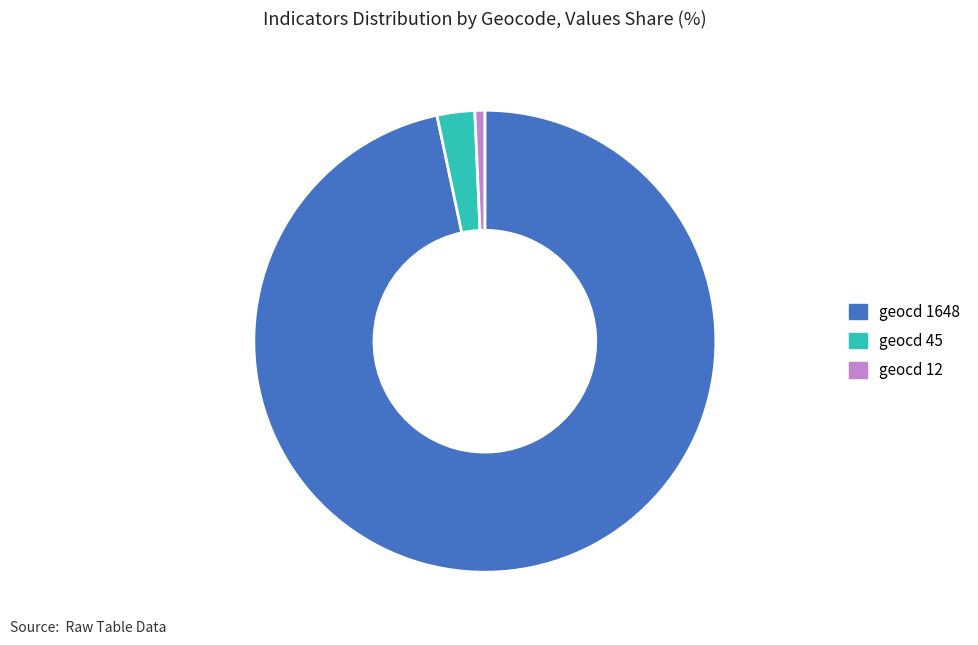

Count the number of slices in the pie.

3